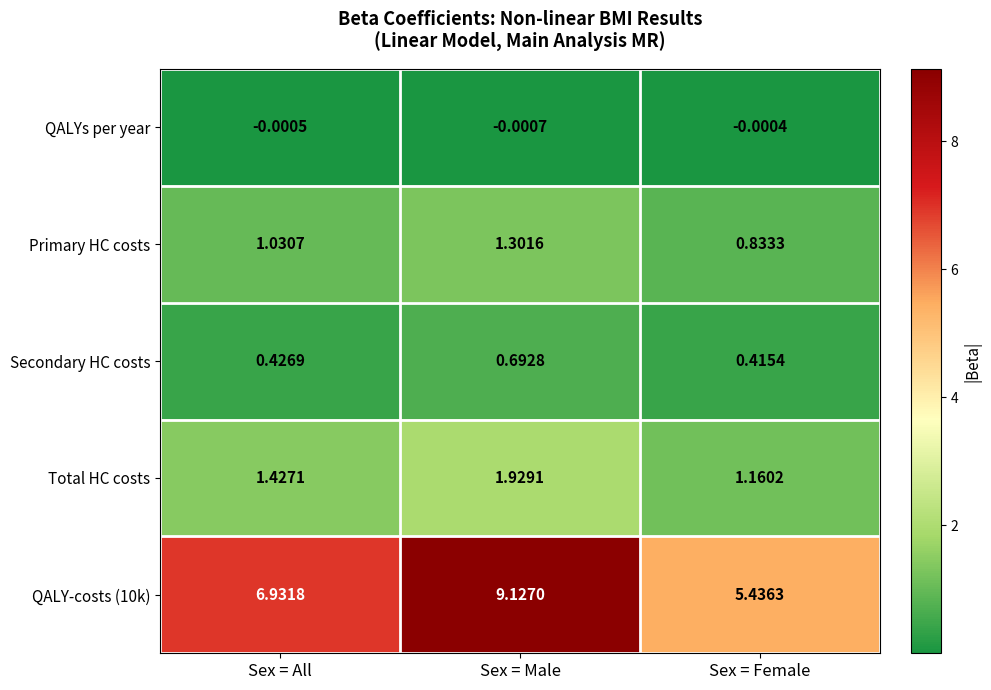

Where does the Primary HC costs series first go above 1?

Sex = All